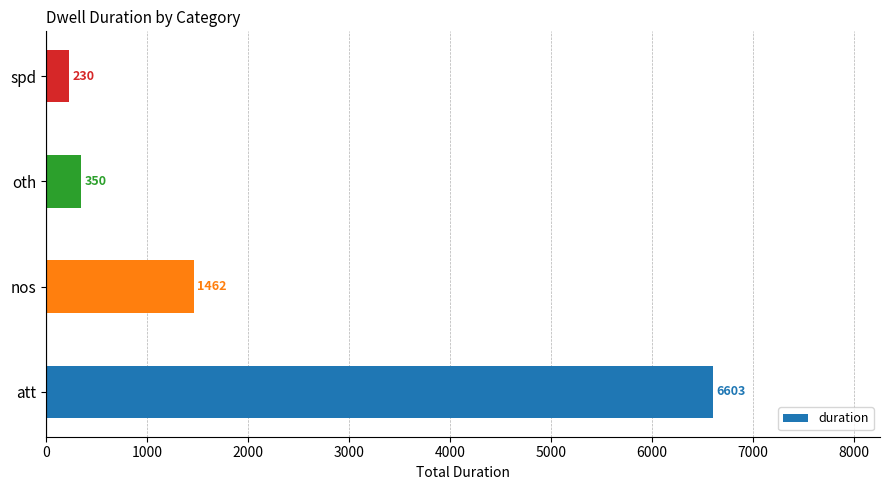

What is the difference between the maximum and second lowest values?

6253